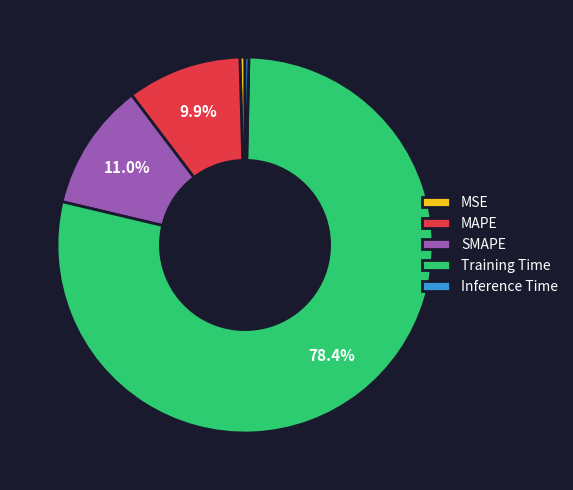

What is the majority slice?

Training Time